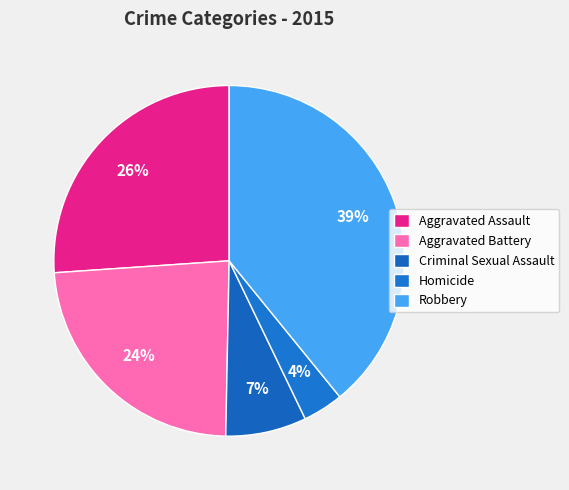

To the nearest percent, what percentage of the pie is Criminal Sexual Assault?

7%